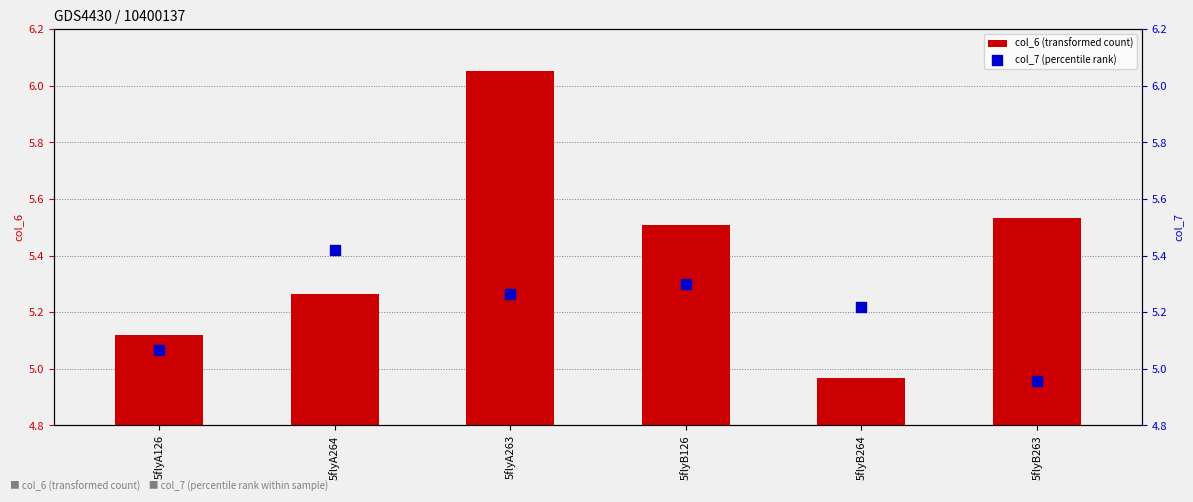

What are all the series names shown in the legend?

col_6 (transformed count), col_7 (percentile rank)